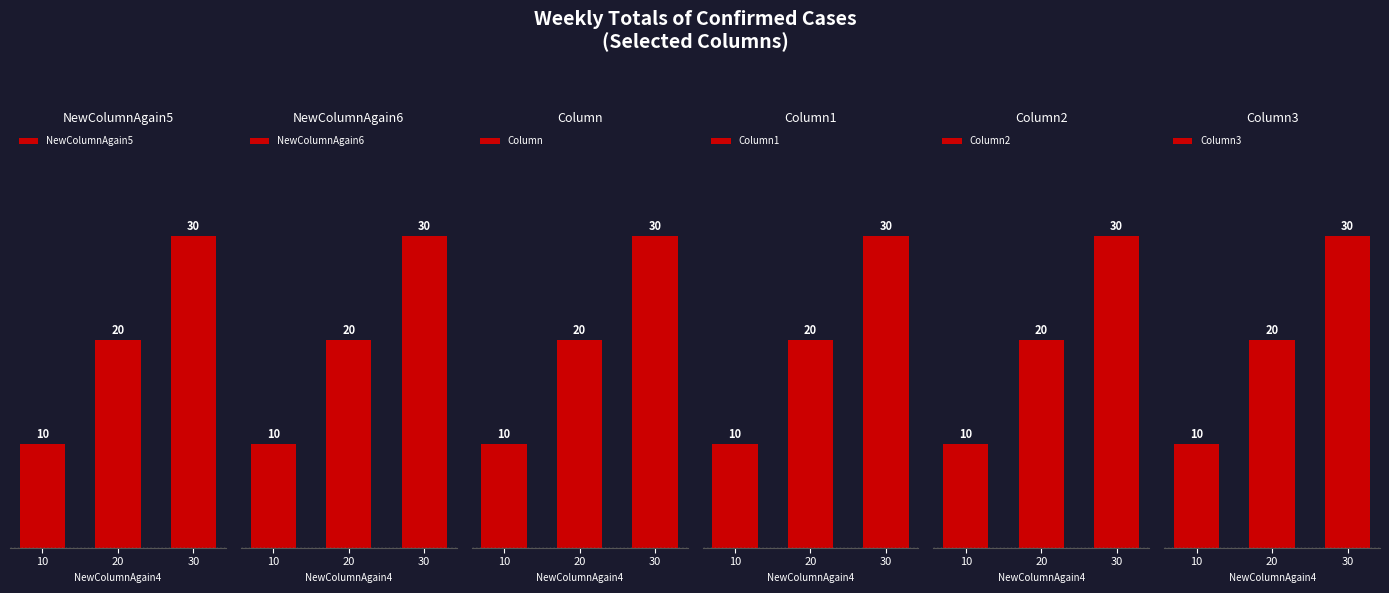

Reading right to left, extract all data points from this chart.

NewColumnAgain5: 30	20	10
NewColumnAgain6: 30	20	10
Column: 30	20	10
Column1: 30	20	10
Column2: 30	20	10
Column3: 30	20	10